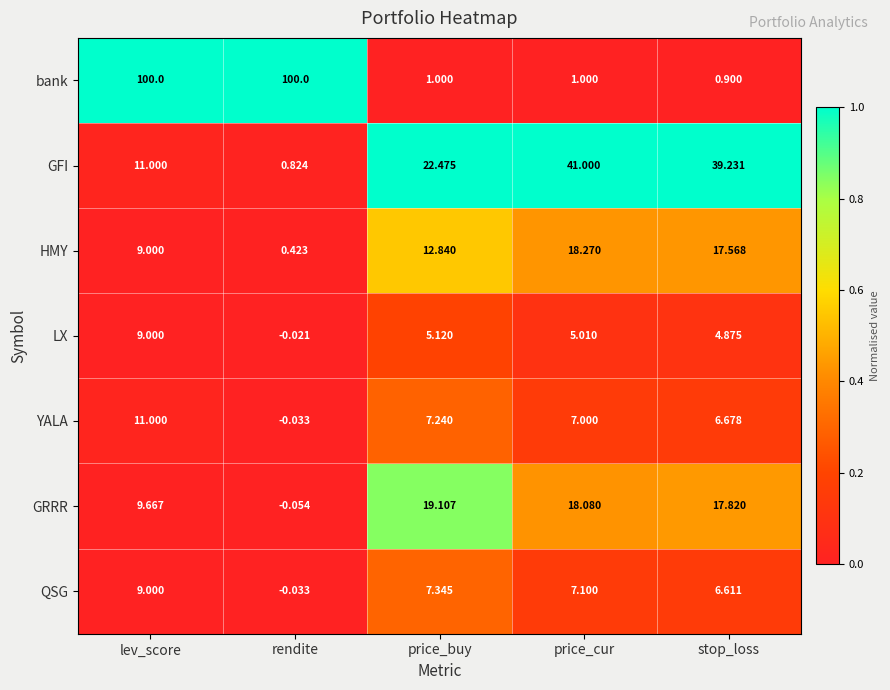

At which category is the sum across all series the highest?

lev_score